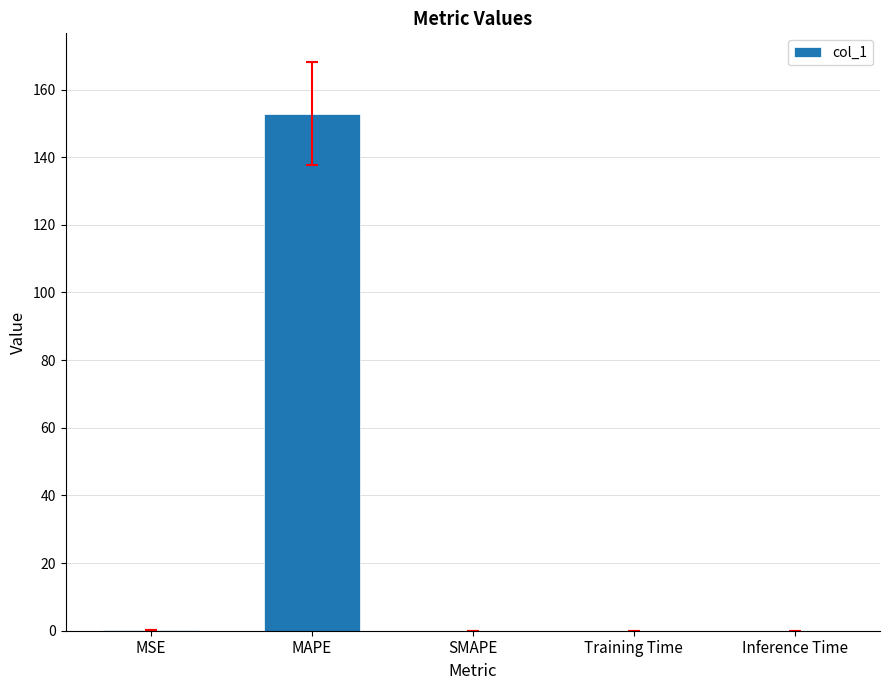

What is the greatest value displayed?

152.9